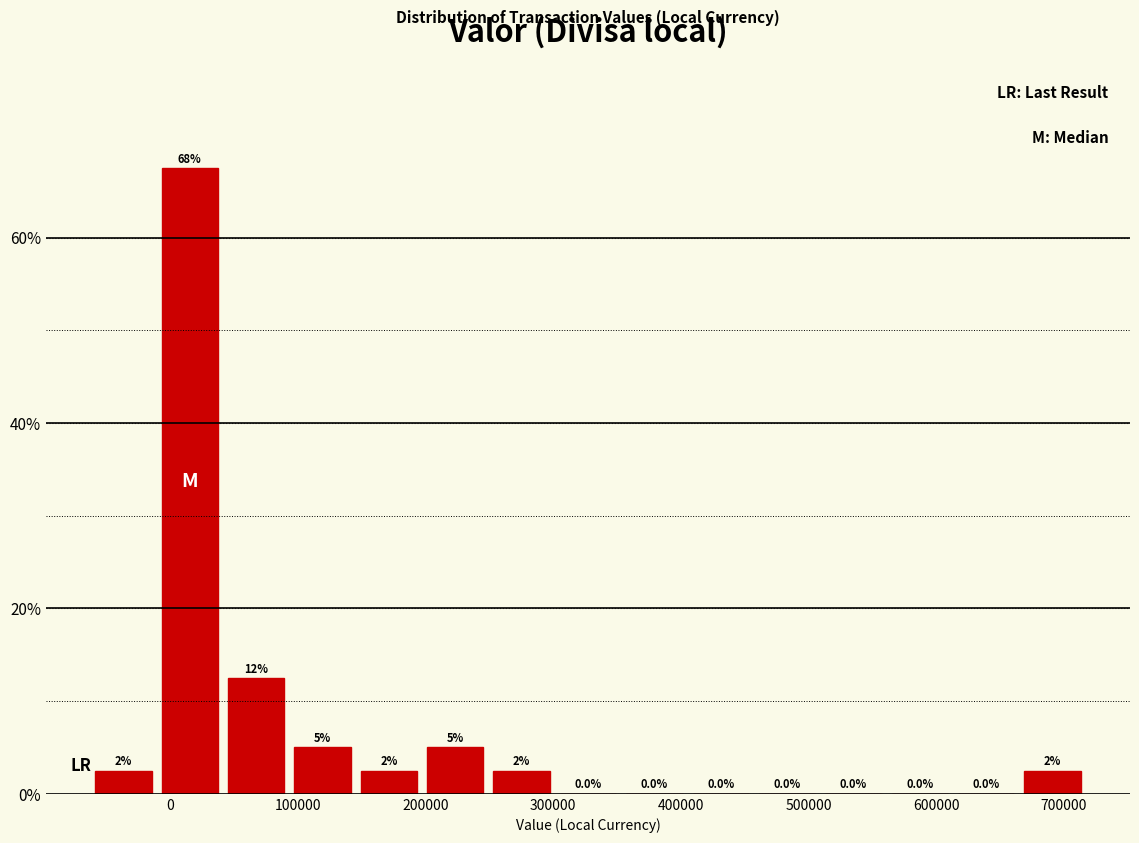

Over which range of the x-axis is the bar tallest?

-10000 to 40000